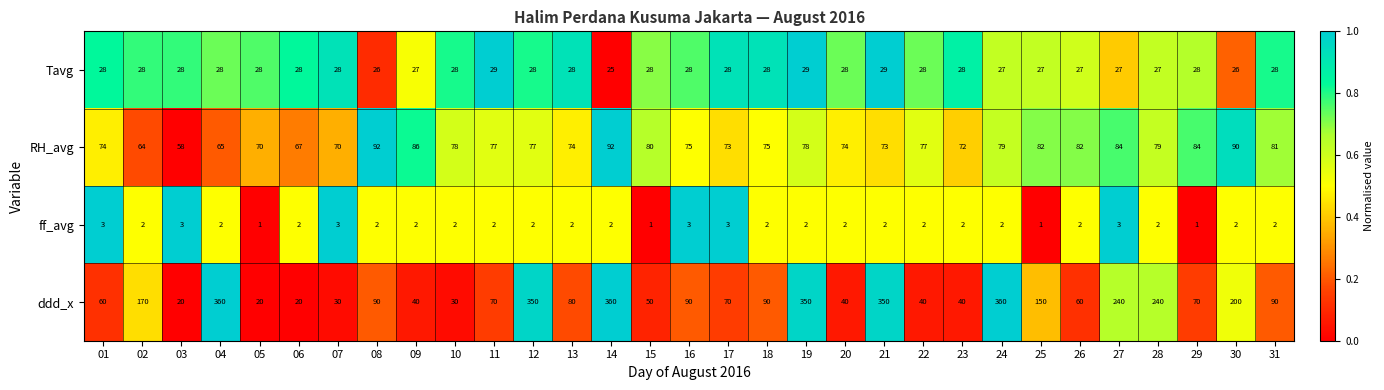

Which series has the largest range (max minus min)?

ddd_x